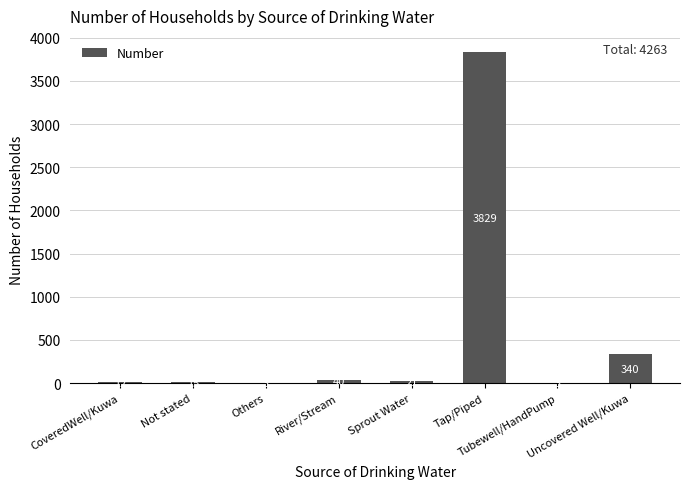

What is the sum of all values?

4263